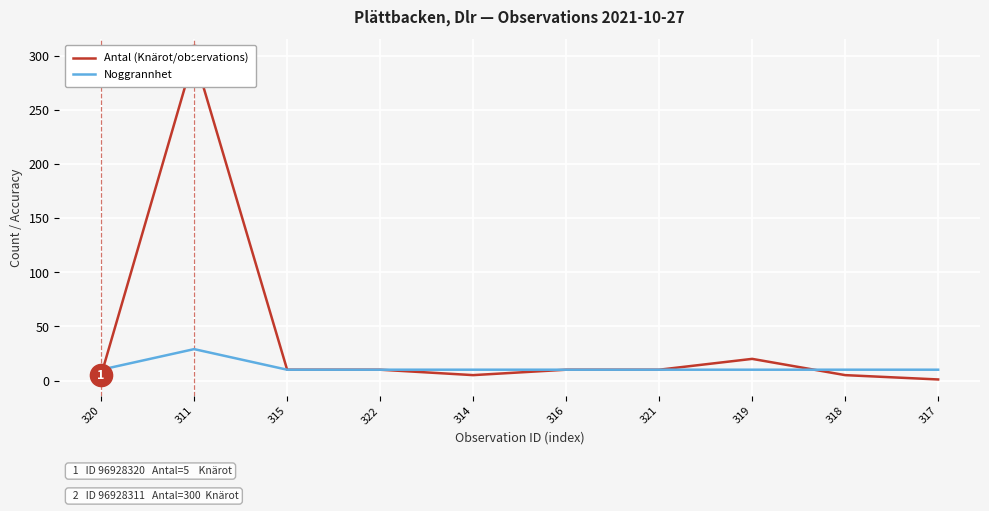

Which series changed the most between 315 and 322?

Antal (Knärot/observations)